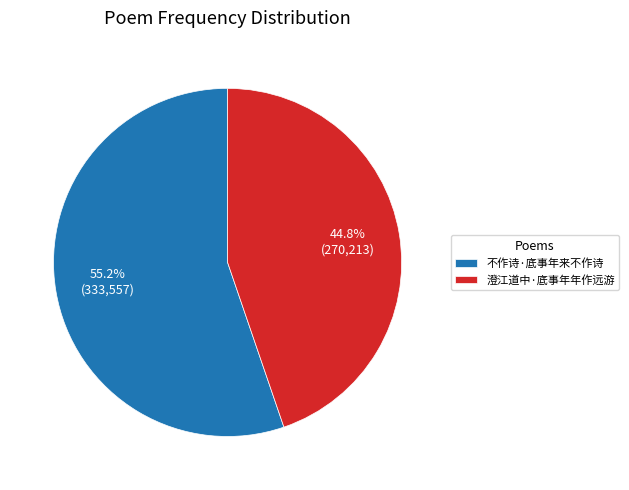

What portion of the pie excludes 澄江道中·底事年年作远游?

55.2%